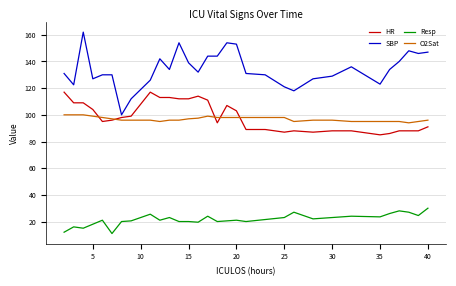

True or false: SBP and Resp cross at least once.

False